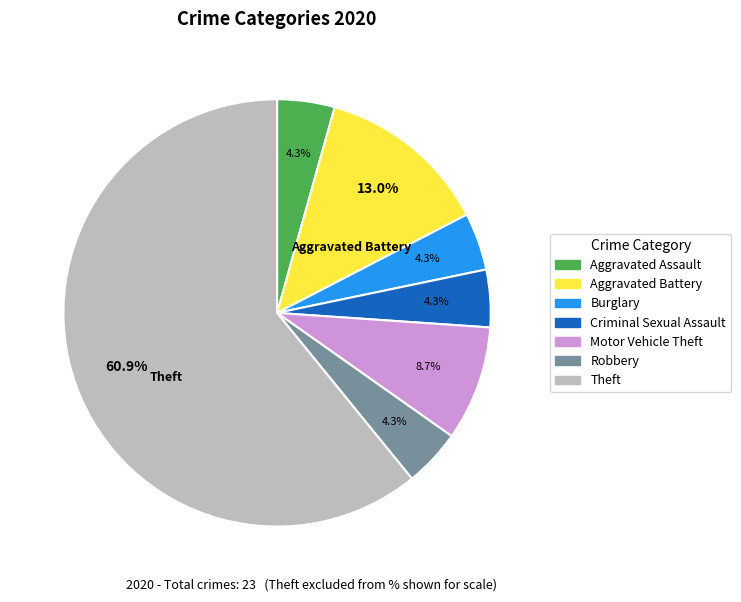

Does any single category account for the majority?

Yes